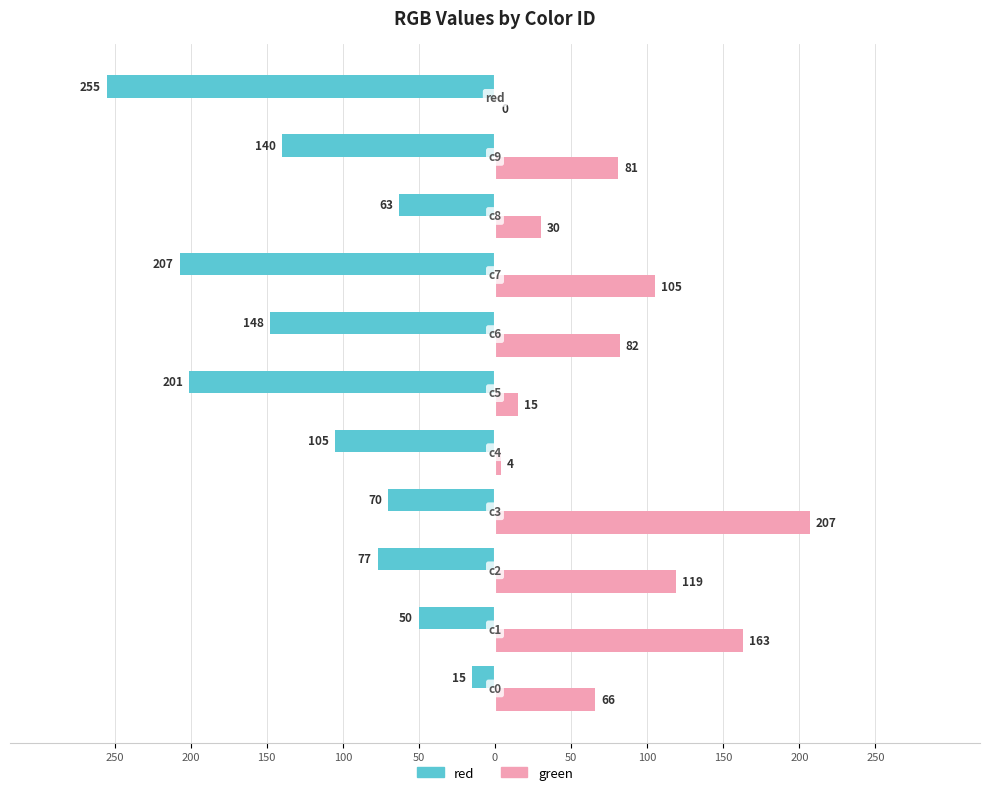

What are all the series names shown in the legend?

red, green